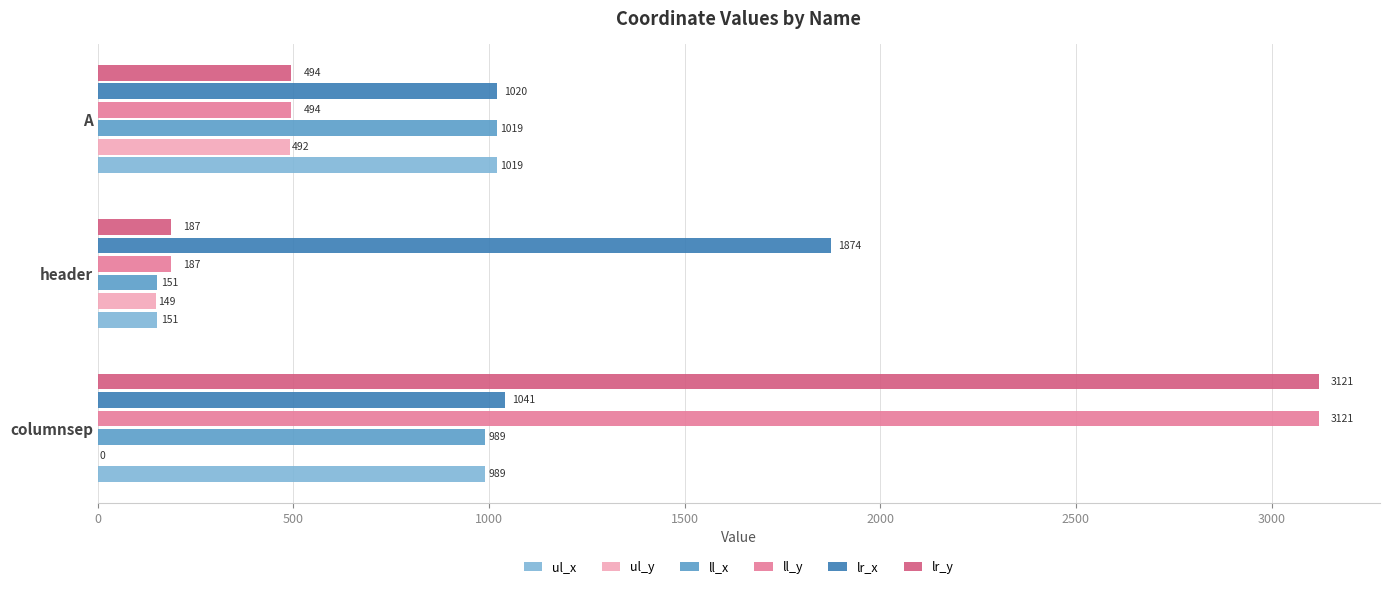

Which category has the highest value across all series?

columnsep